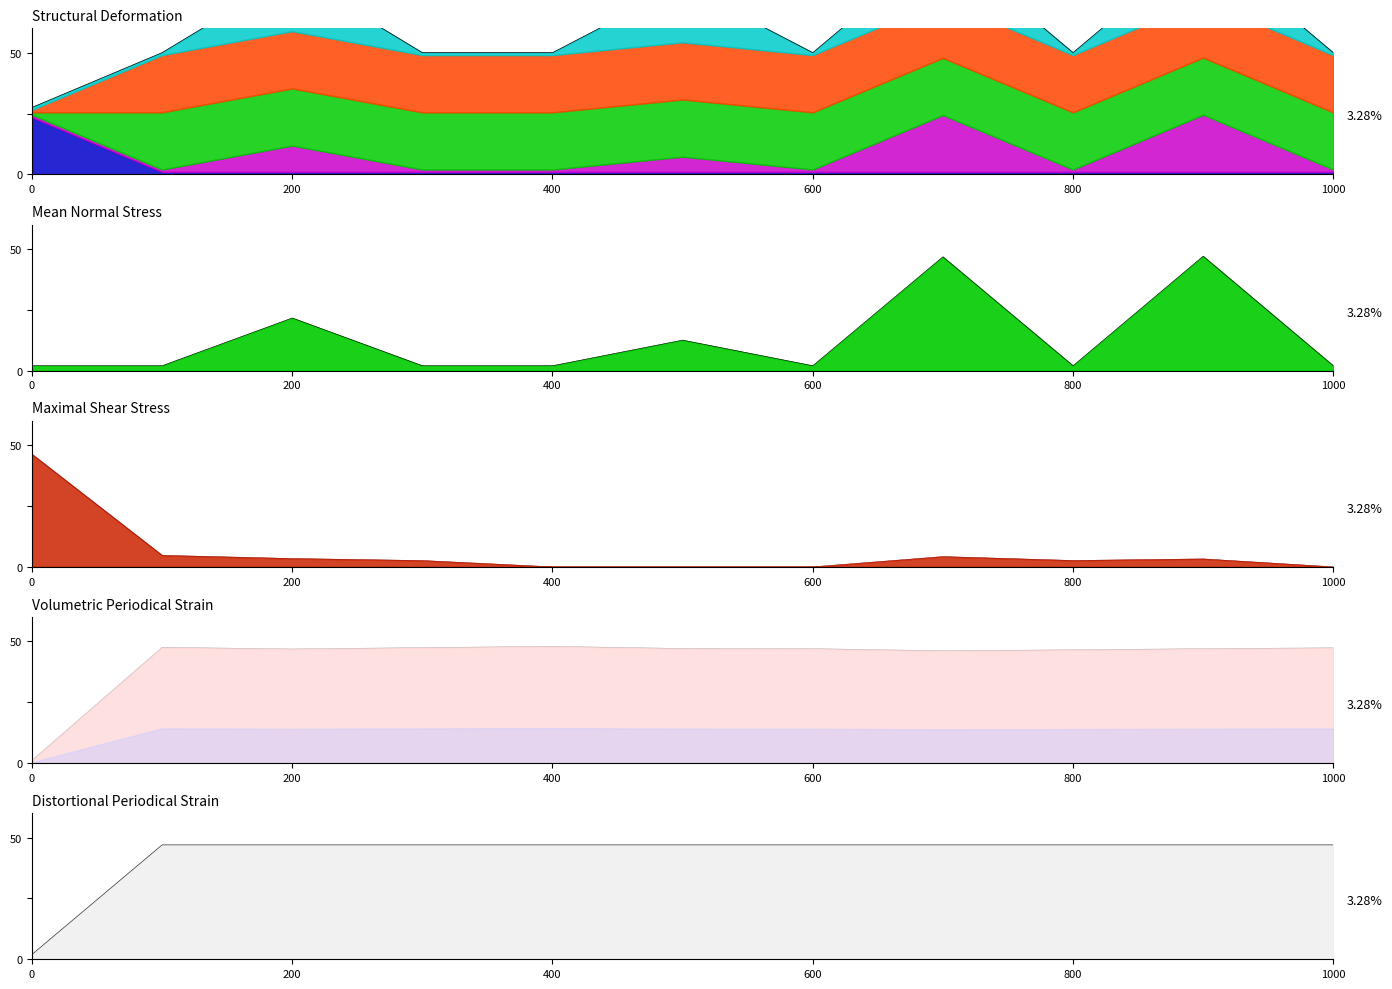

How many interior local valleys does the tcp_payload_size series have?

2